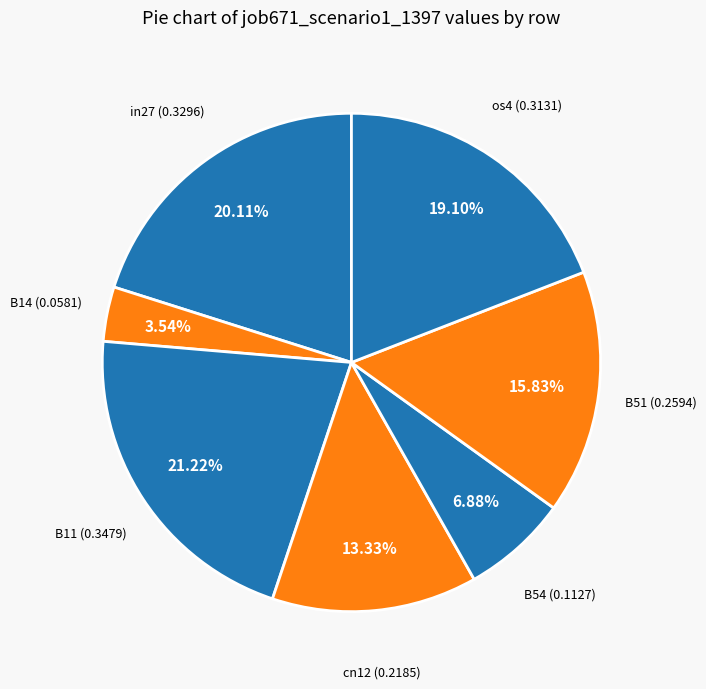

To the nearest percent, what is the difference between the in27 and os4 slice percentages?

1%